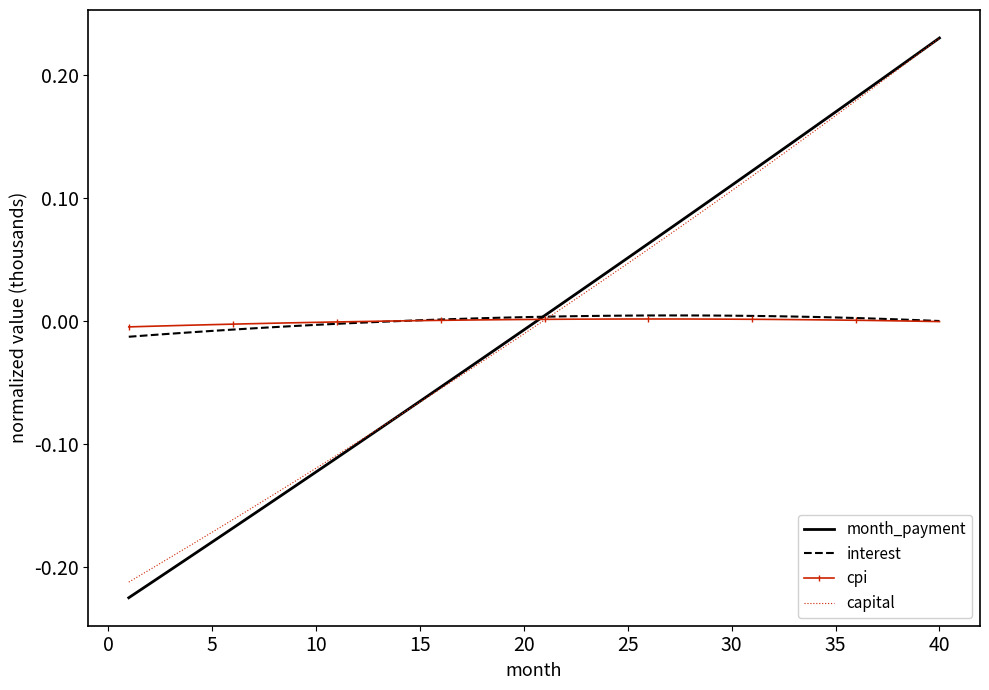

Count the number of data series in this chart.

4